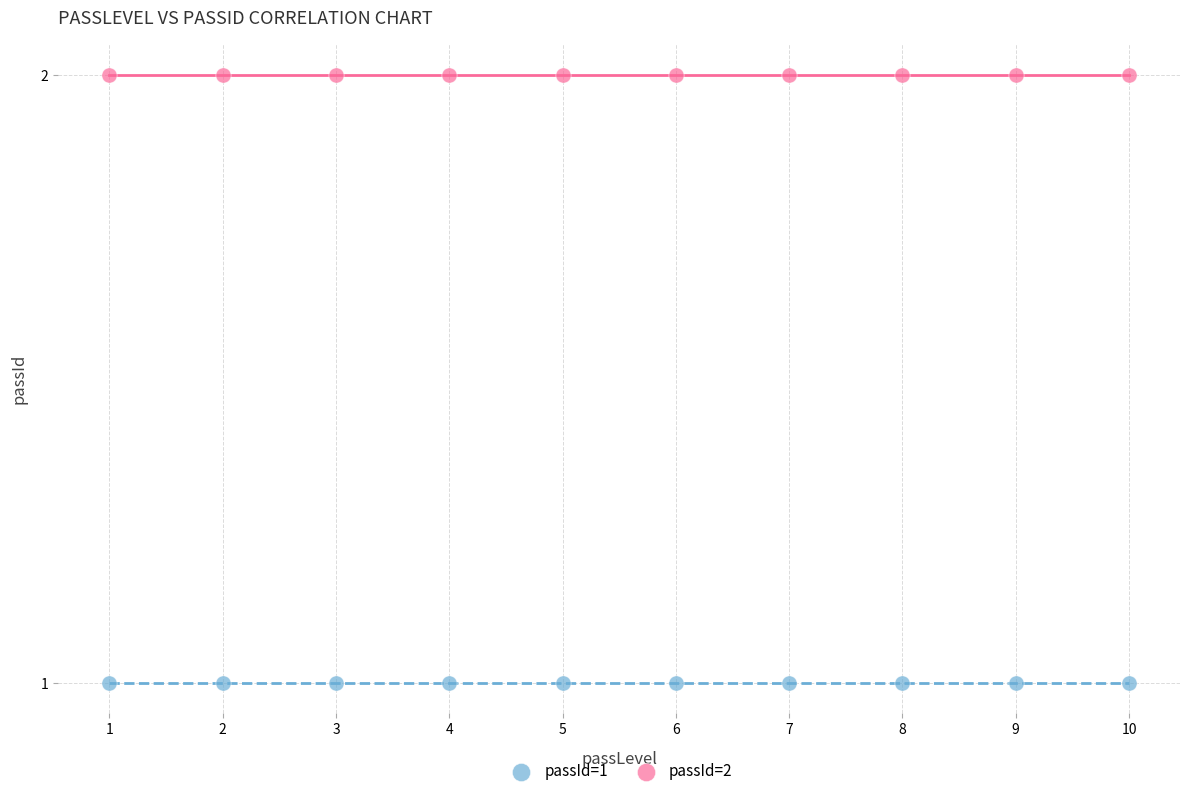

Which series contains the highest Y value?

passId=2